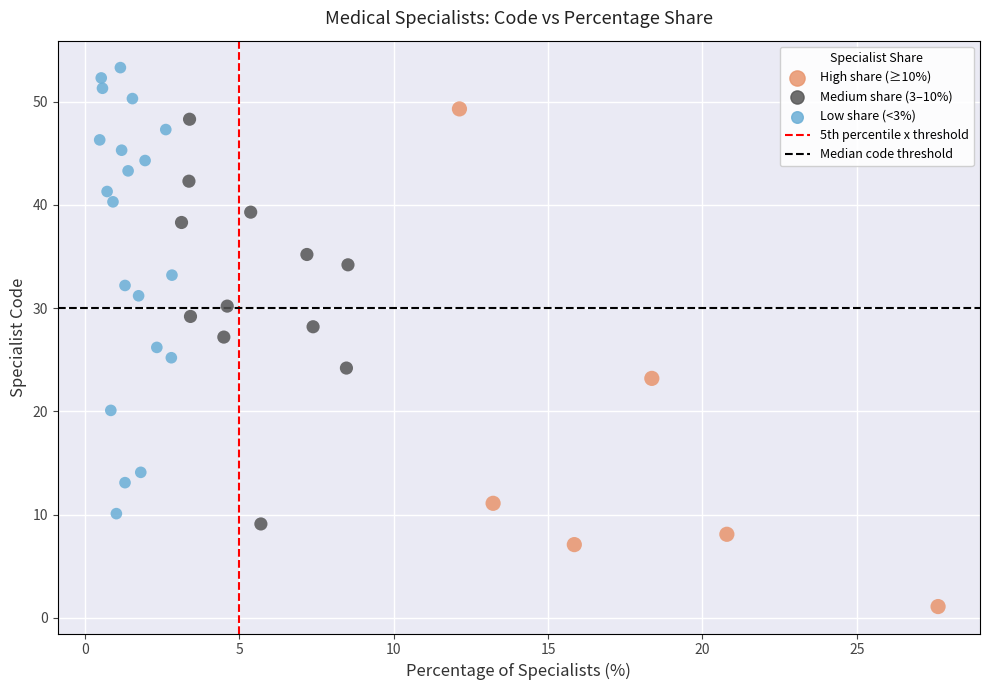

What is the range of X values (max minus min)?

27.1